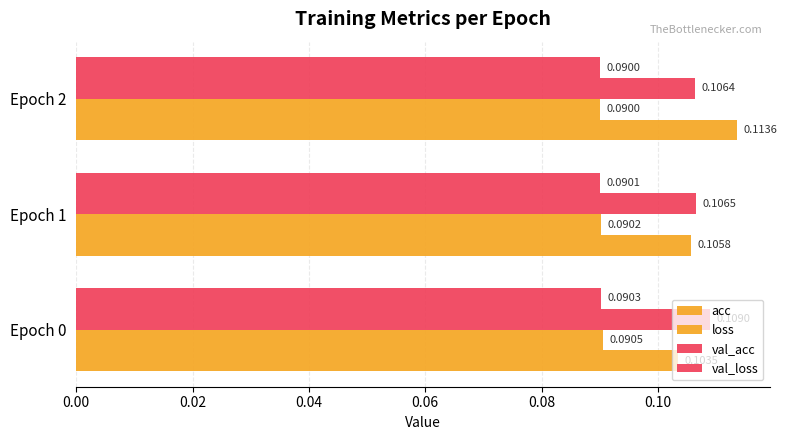

Count the acc values in the range 0 to 1.

3